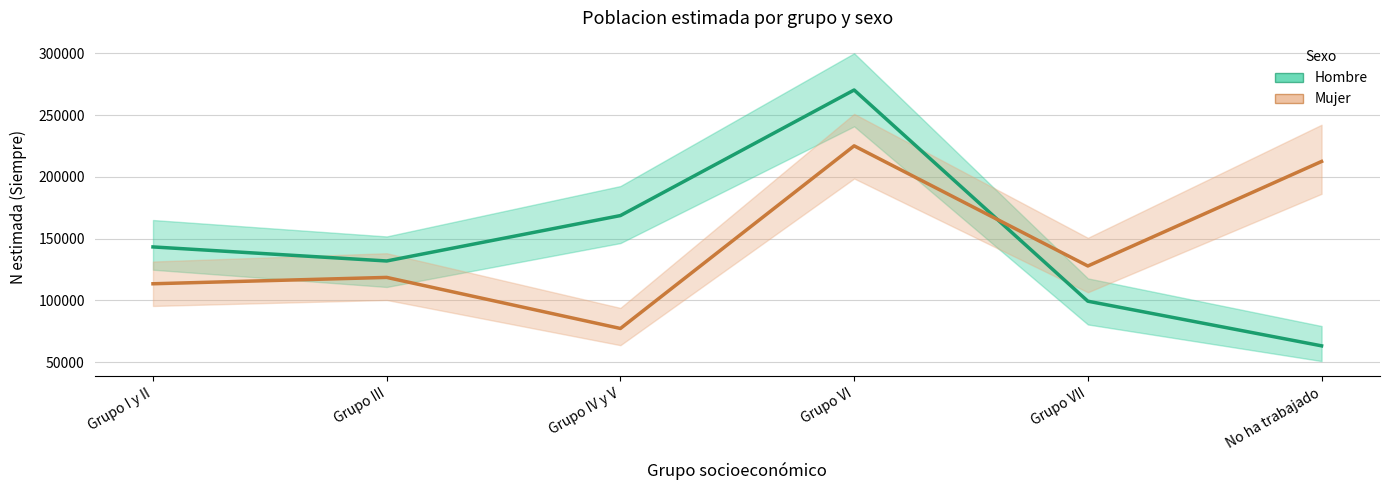

How many interior local valleys does the Hombre estimacion series have?

1